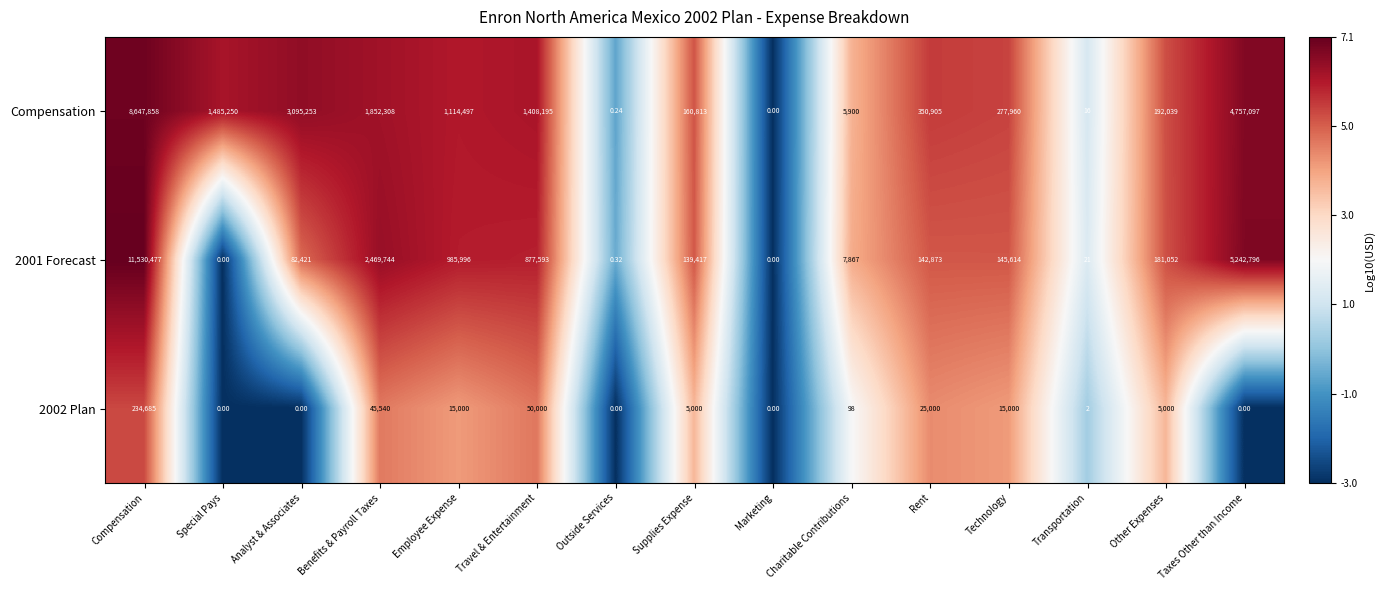

Which series has the largest total across all categories?

Compensation